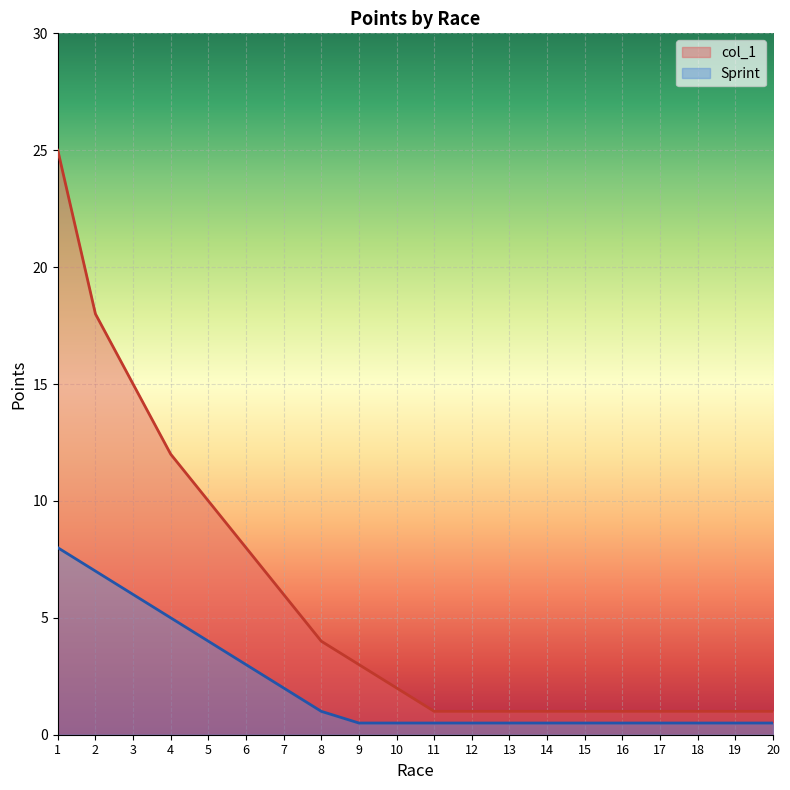

True or false: Sprint has a value of 0.7 at 15.

False